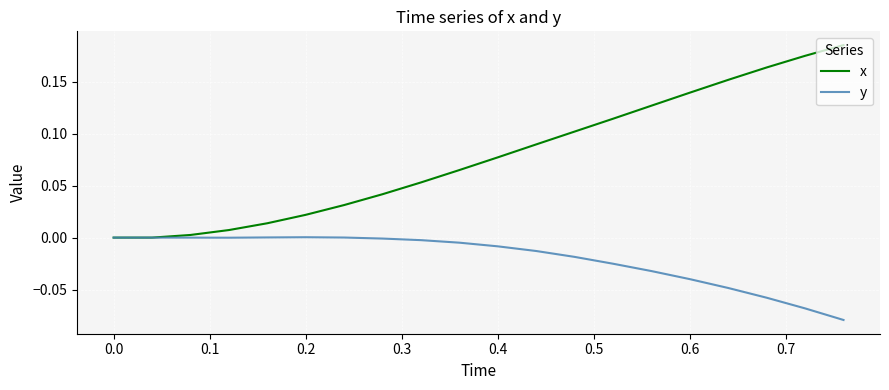

Which series has the largest total across all categories?

x